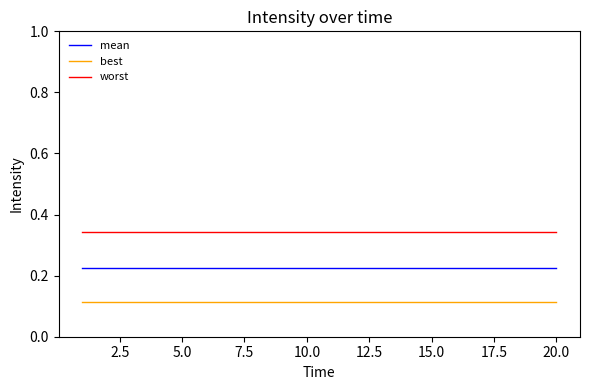

True or false: best and mean intersect in this chart.

False